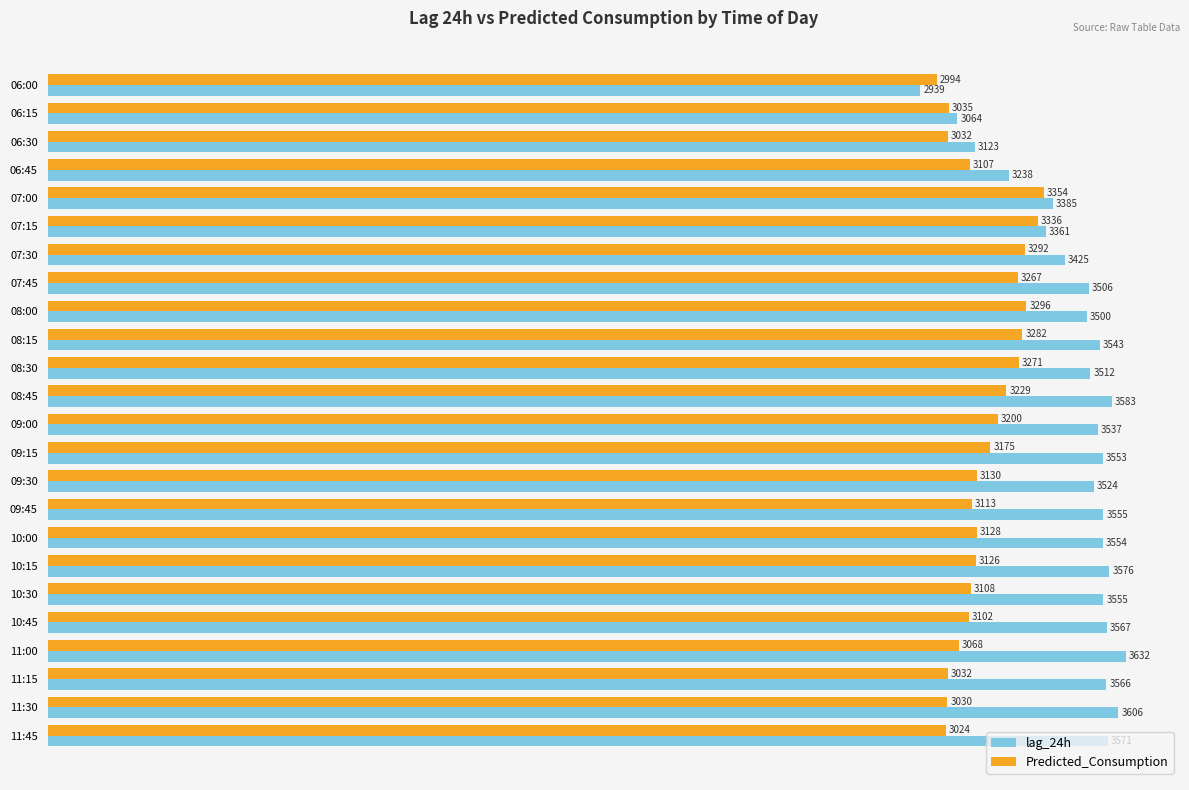

What is the maximum value for Predicted_Consumption?

3354.1